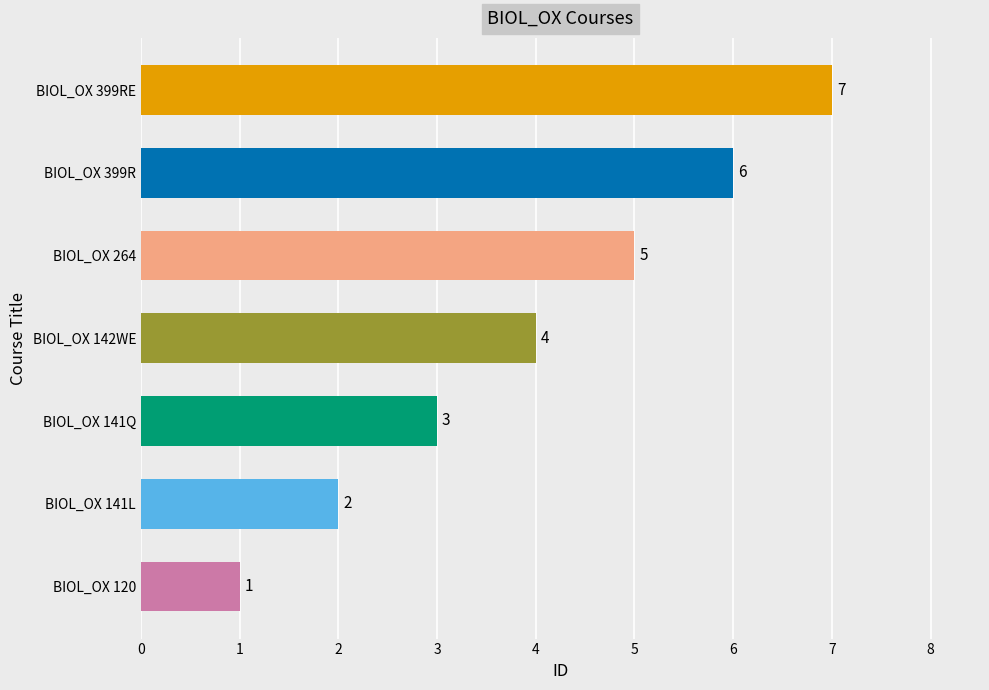

Where is the data nearest to the value 4?

BIOL_OX 142WE